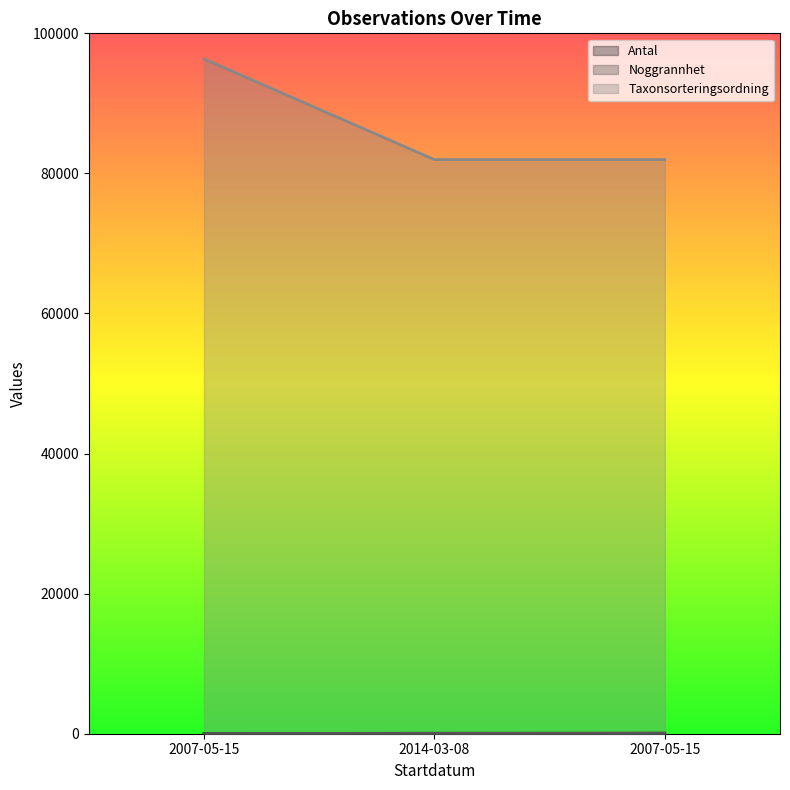

Between 2007-05-15 and 2007-05-15, which is larger?

2007-05-15